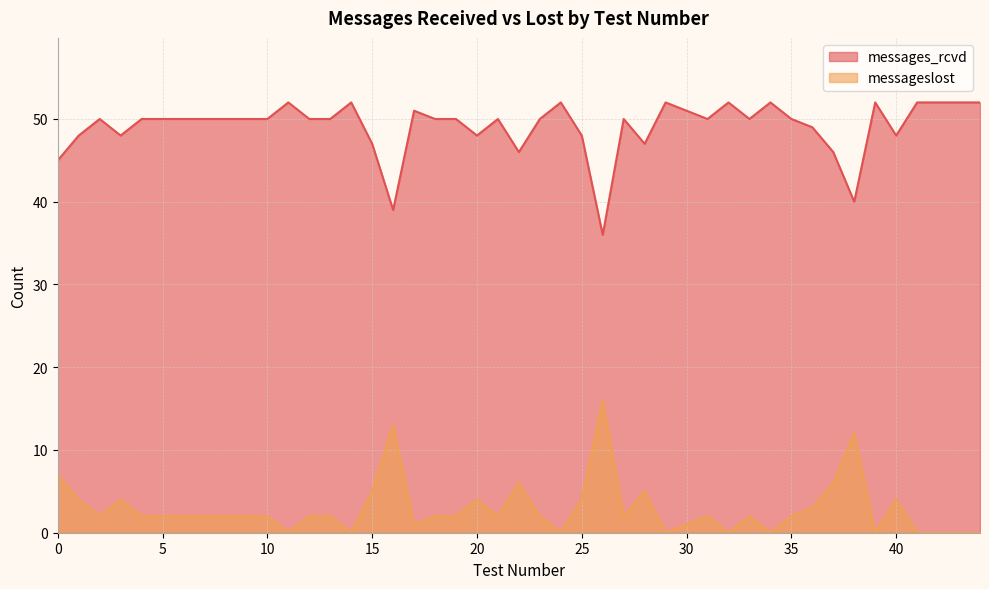

The messageslost series shows 4 at 40. True or false?

True